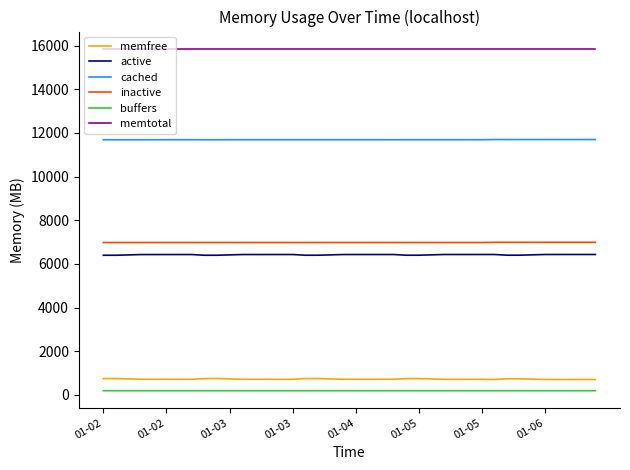

True or false: cached and inactive cross at least once.

False